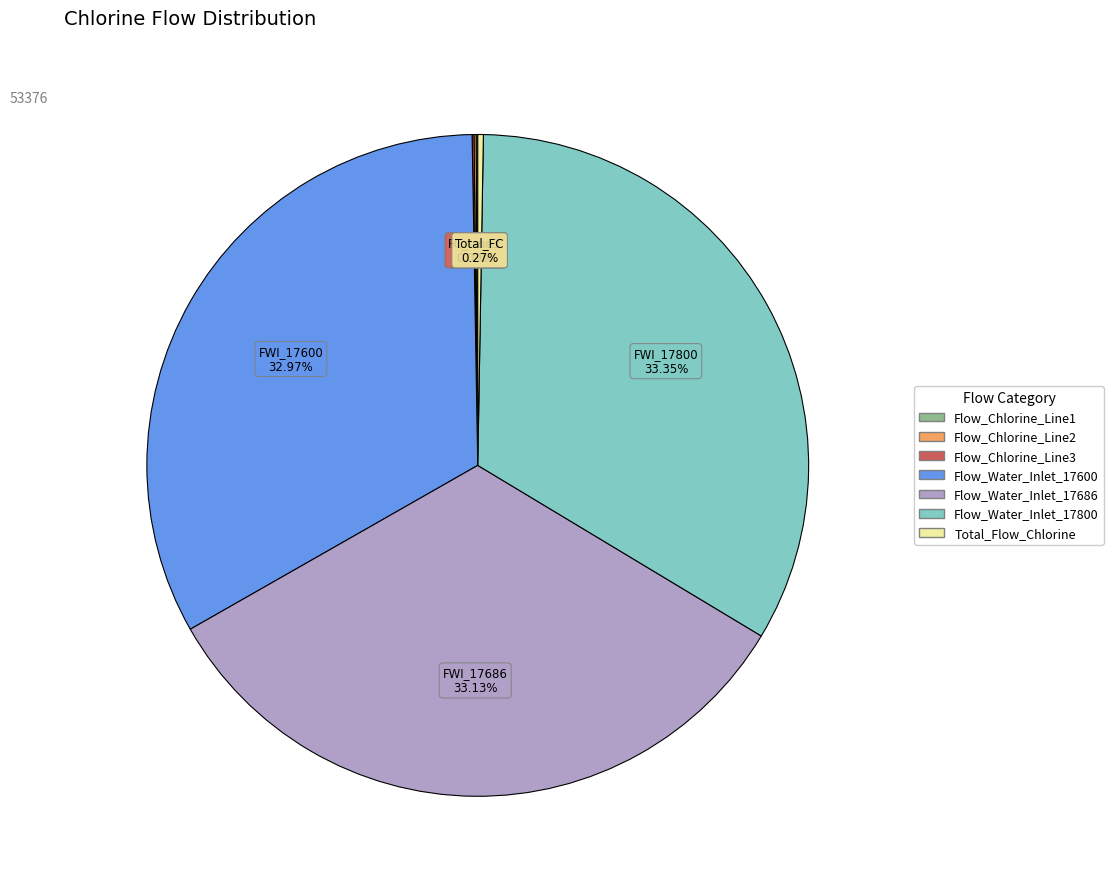

Does Flow_Water_Inlet_17800 account for over 50% of the chart?

No